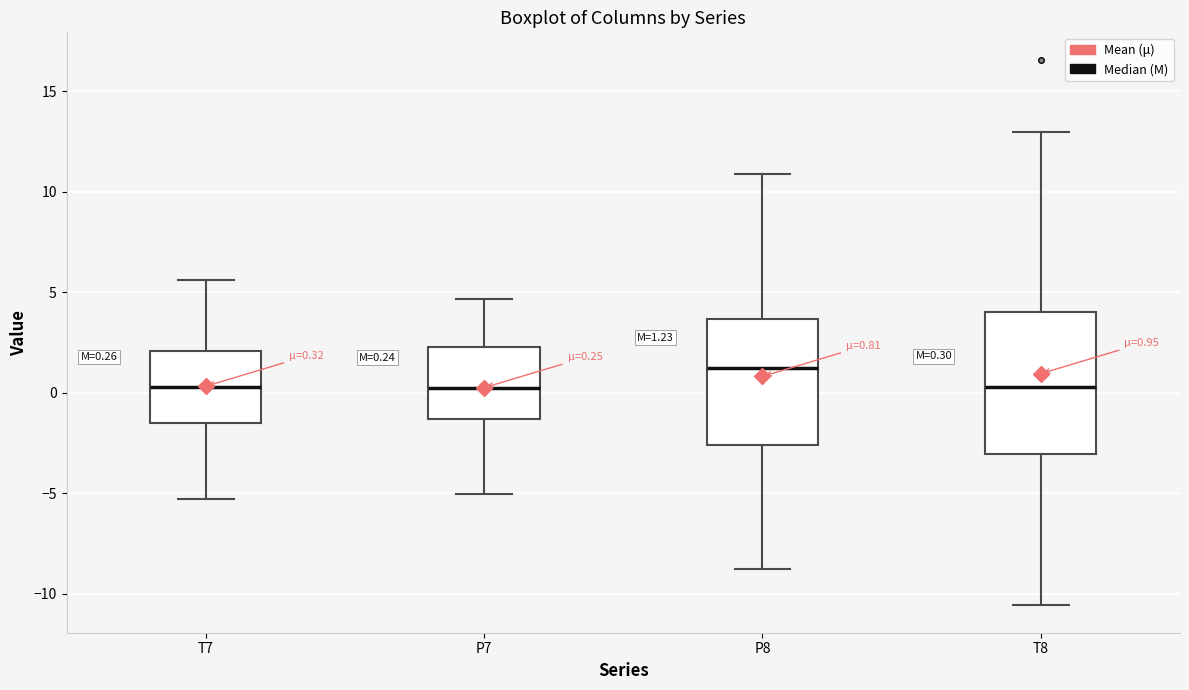

Which box is the tallest, from its lower edge to its upper edge?

T8